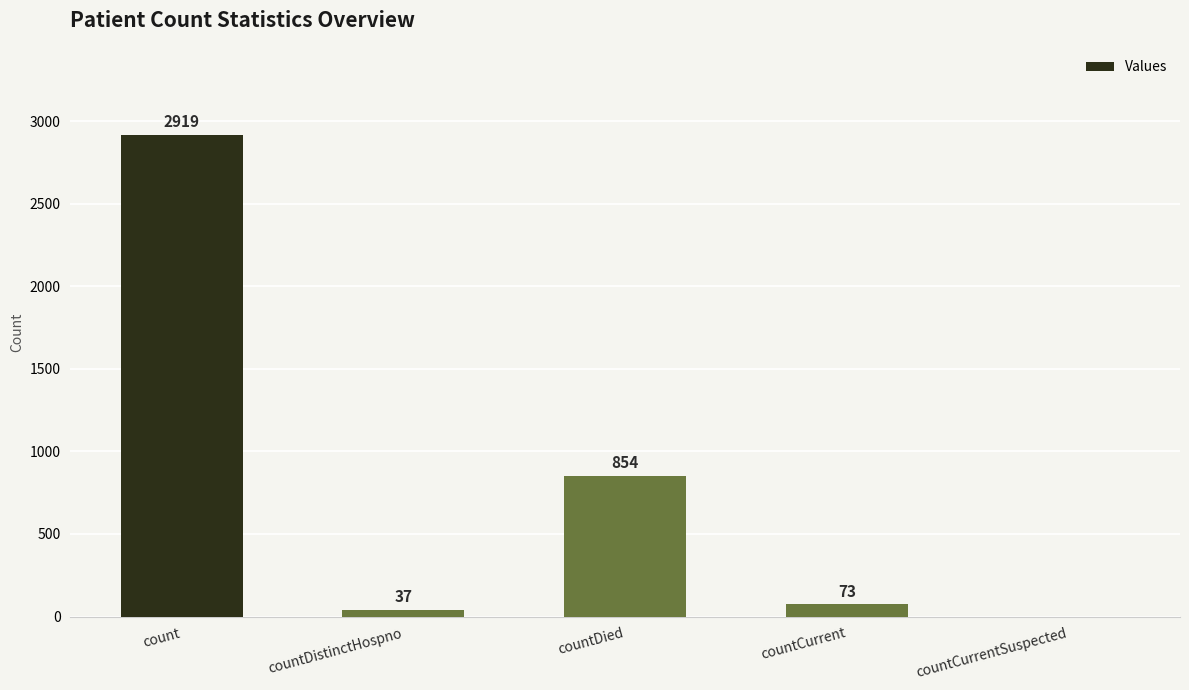

True or false: the data shows 854 at countDied.

True